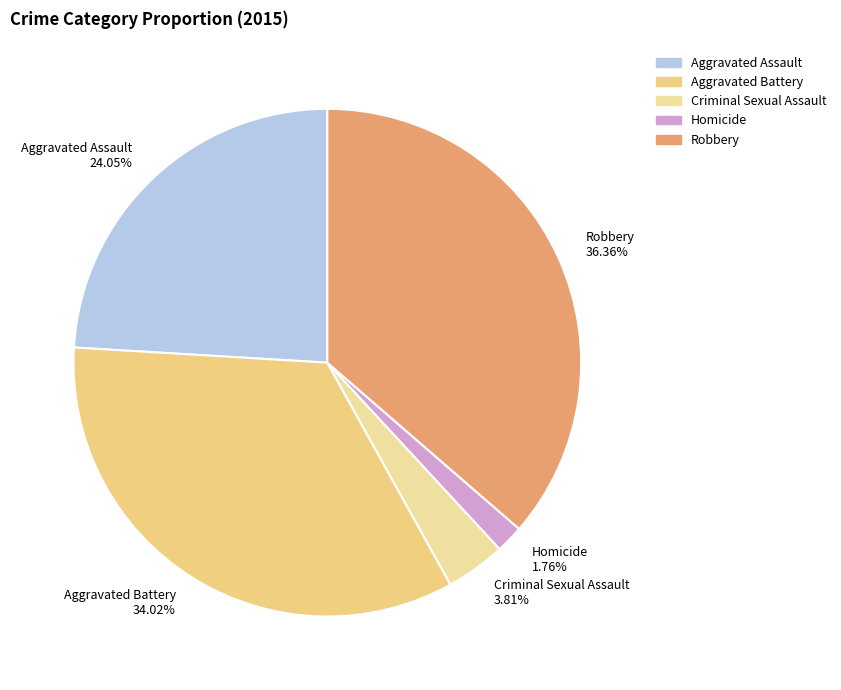

How many slices are in this pie chart?

5